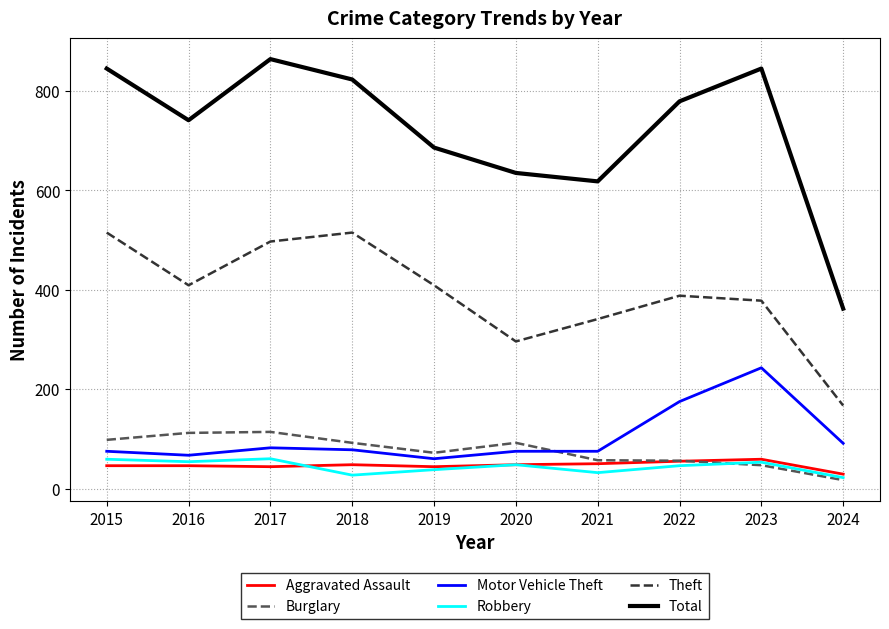

Is the value of Theft at 2022 greater than the value of Robbery at 2022?

Yes